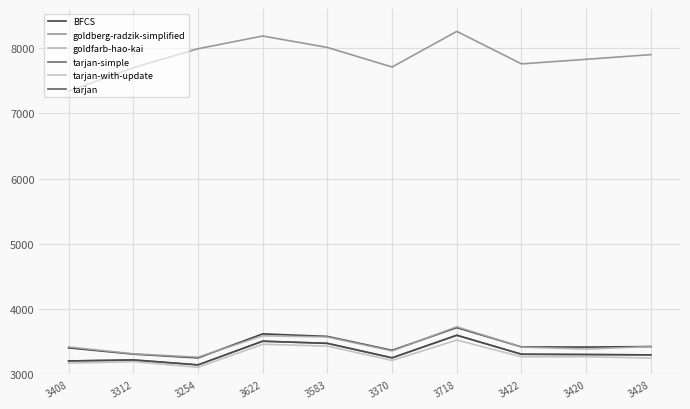

Is this an area chart (filled region under the line)?

No